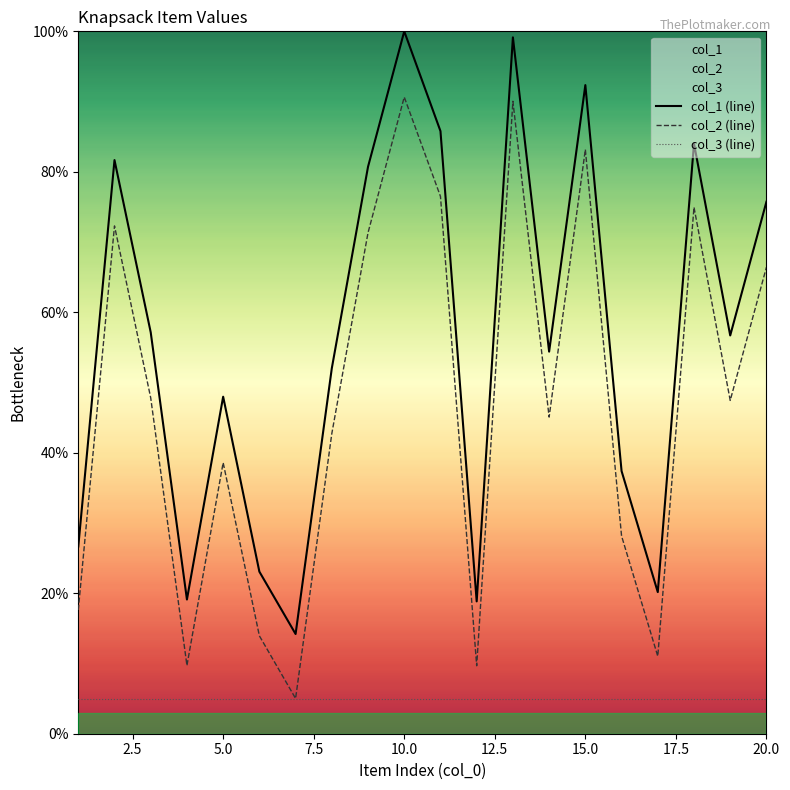

What is the difference between the highest and lowest values at 20.0?

70.7